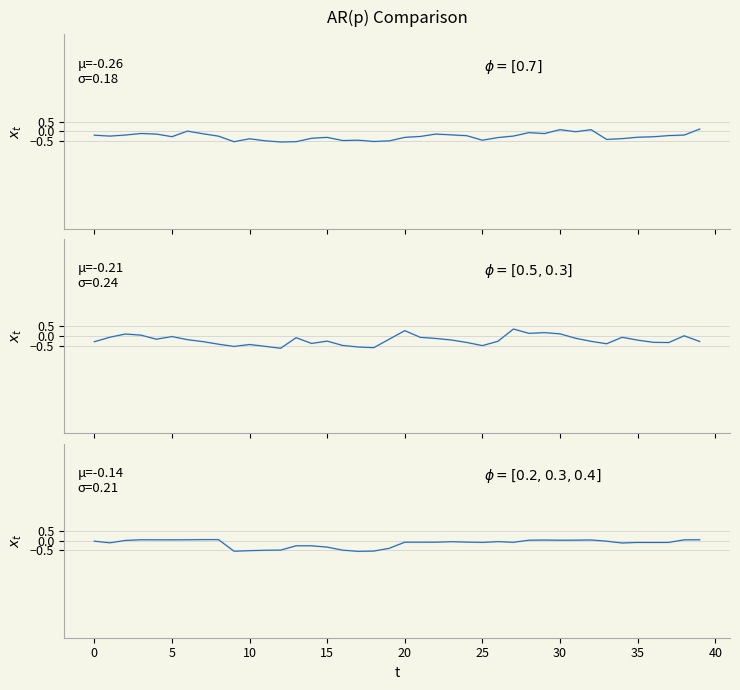

True or false: ann has more than 2 points higher than both neighbors.

True